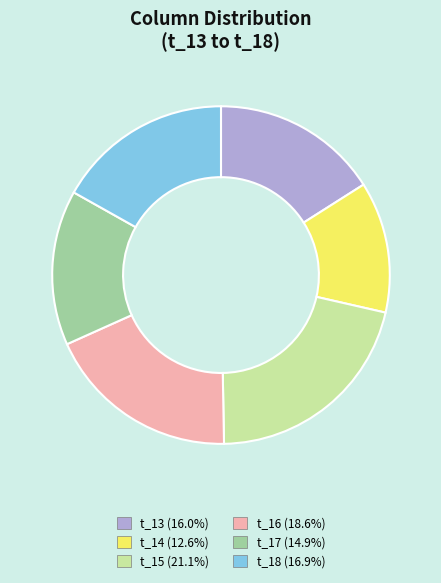

The t_13 slice represents 23% of the pie. True or false?

False